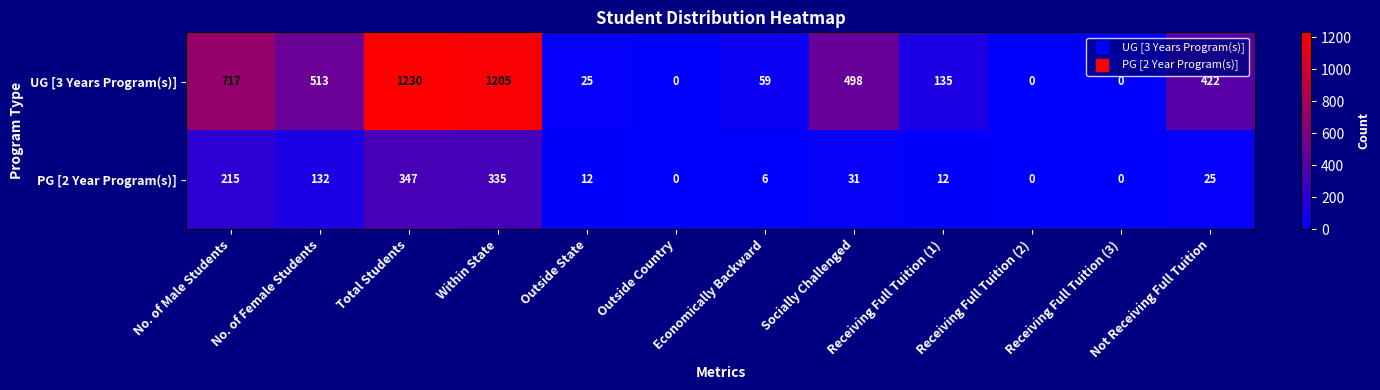

What is the difference between the second highest and minimum values in the UG [3 Years Program(s)] series?

1205